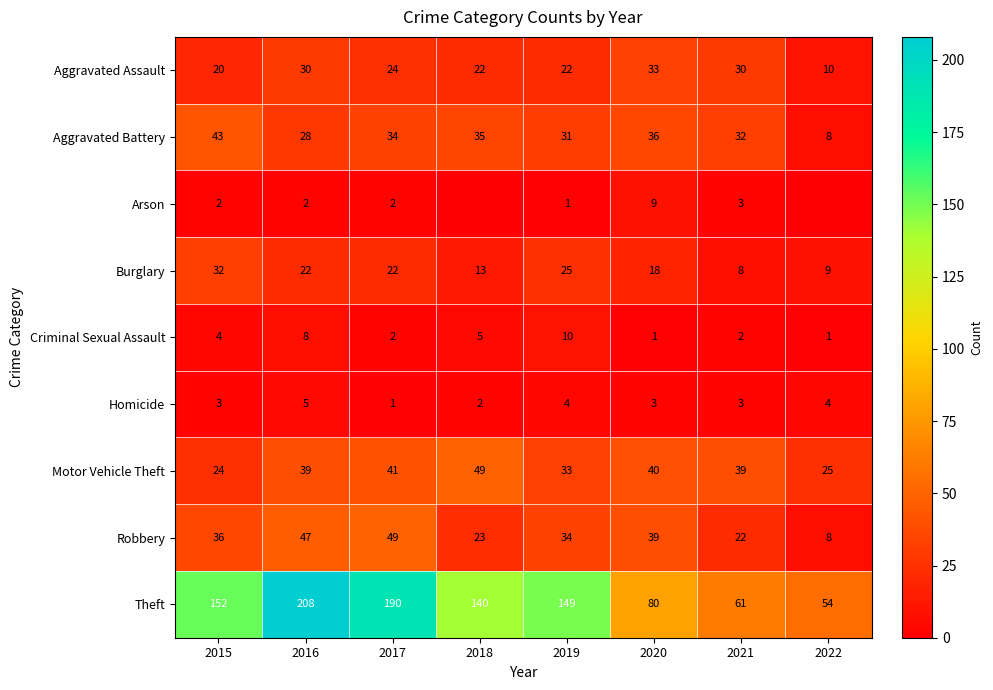

What is the difference between the highest and lowest values at 2017?

189